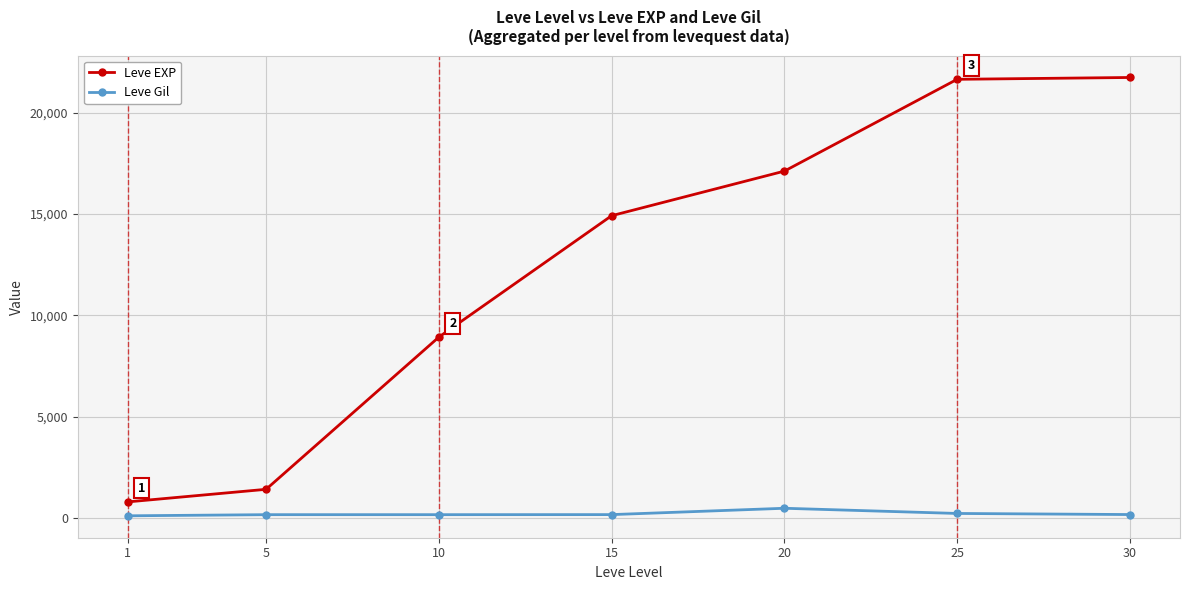

The value of Leve Gil at 5 is 169. True or false?

True